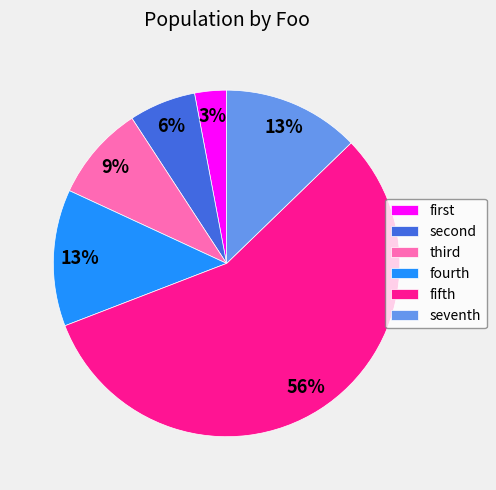

Count the number of slices in the pie.

6